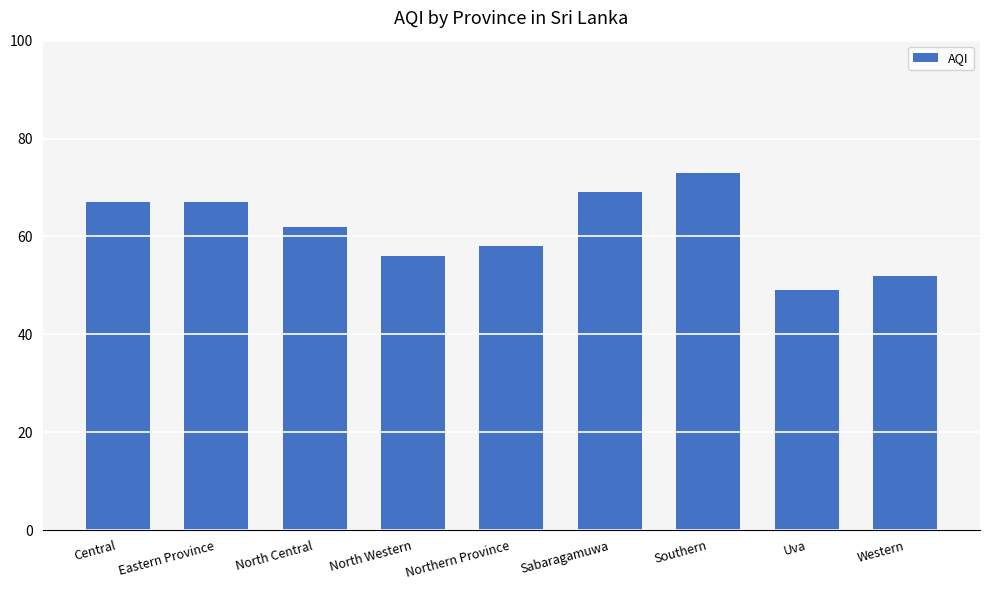

What is the sum of all values?

553